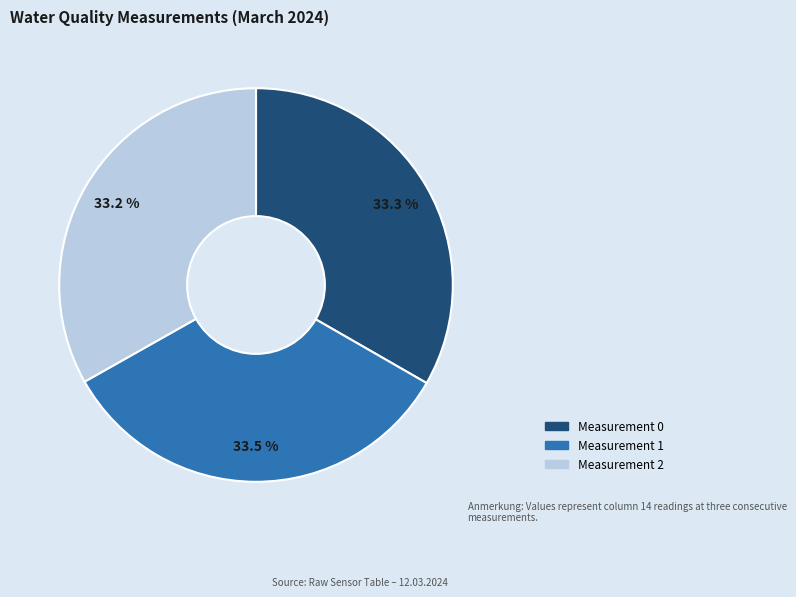

Approximately how many times larger is the value at Measurement 2 compared to Measurement 0?

1.0